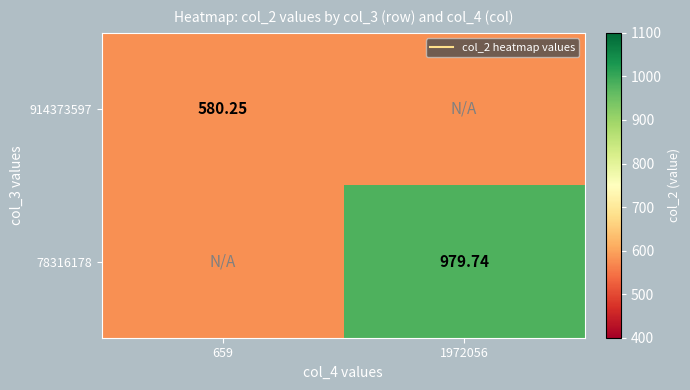

At how many categories does at least one series exceed 728?

1